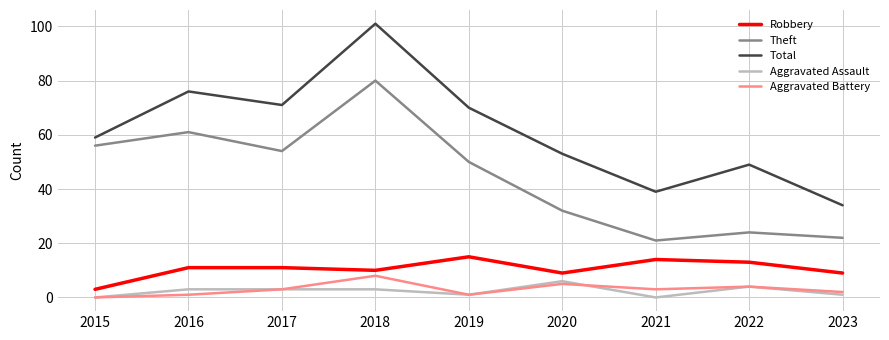

Where is Theft nearest to the value 50?

2019